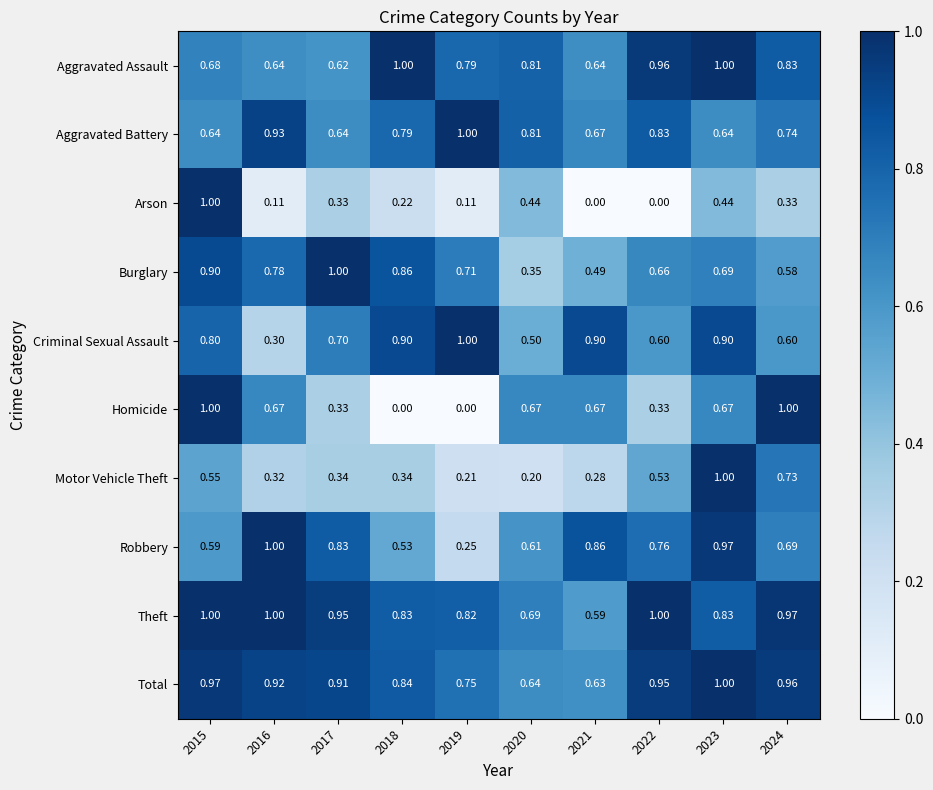

Rank the series at 2022 from highest to lowest value.

Theft, Aggravated Assault, Total, Aggravated Battery, Robbery, Burglary, Criminal Sexual Assault, Motor Vehicle Theft, Homicide, Arson